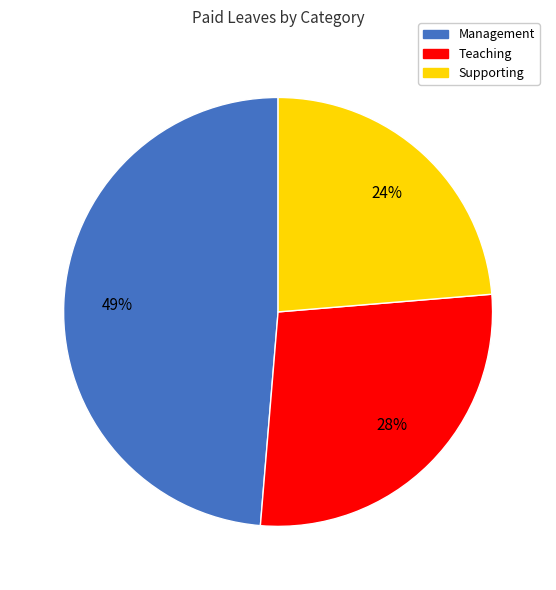

How many segments does this pie chart have?

3